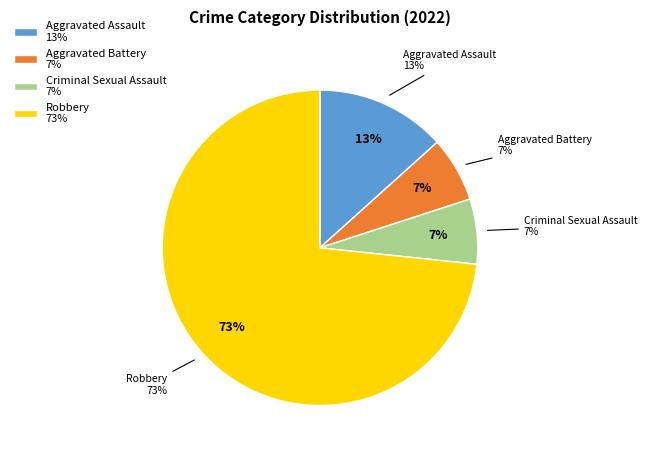

Rank the categories by value from highest to lowest.

Robbery, Aggravated Assault, Aggravated Battery, Criminal Sexual Assault